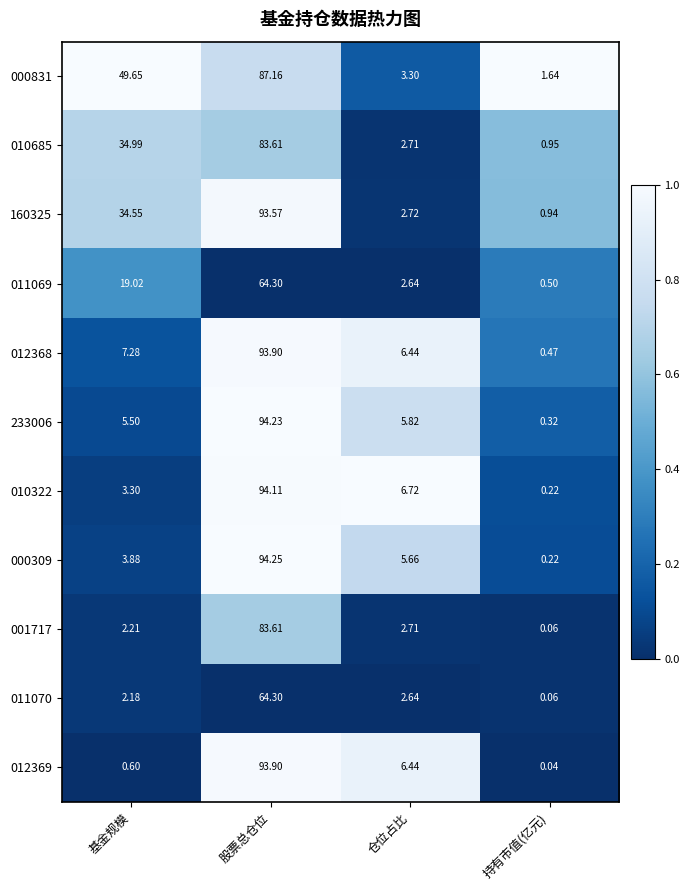

What is the total value across all series at 基金规模?

163.2